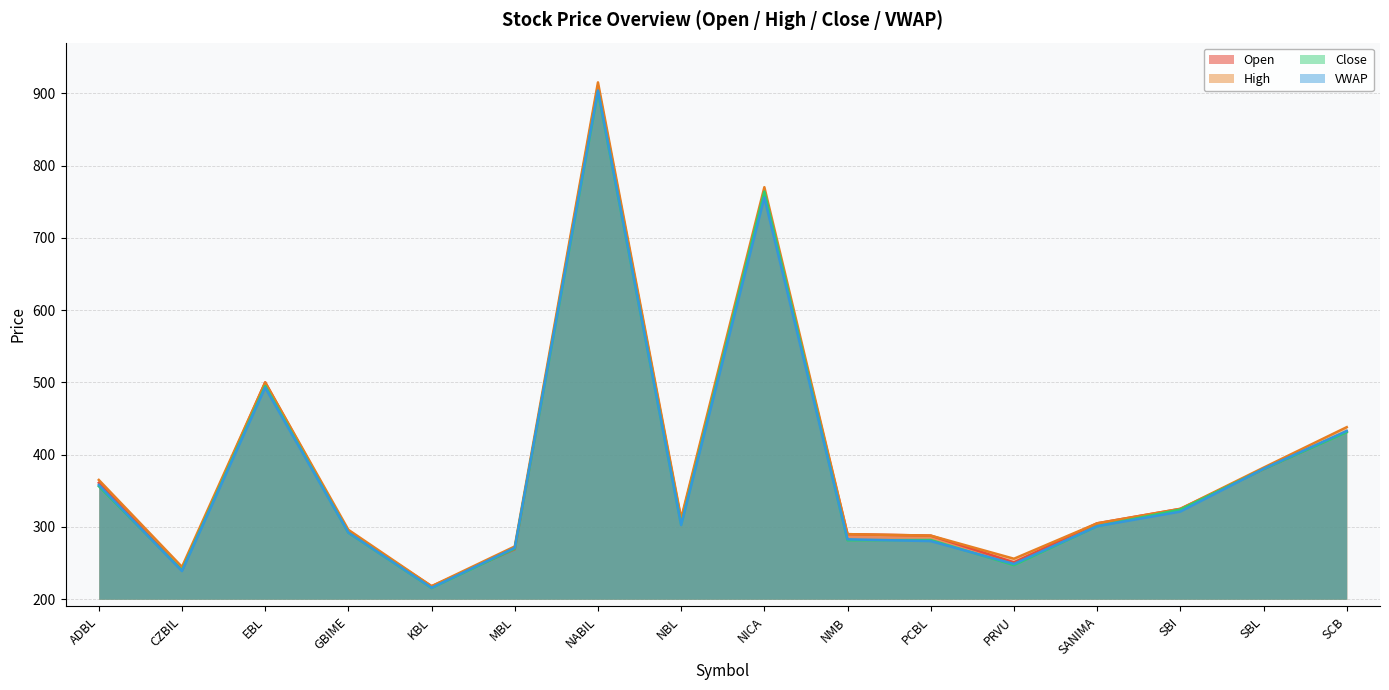

Where is the first local maximum for VWAP?

EBL